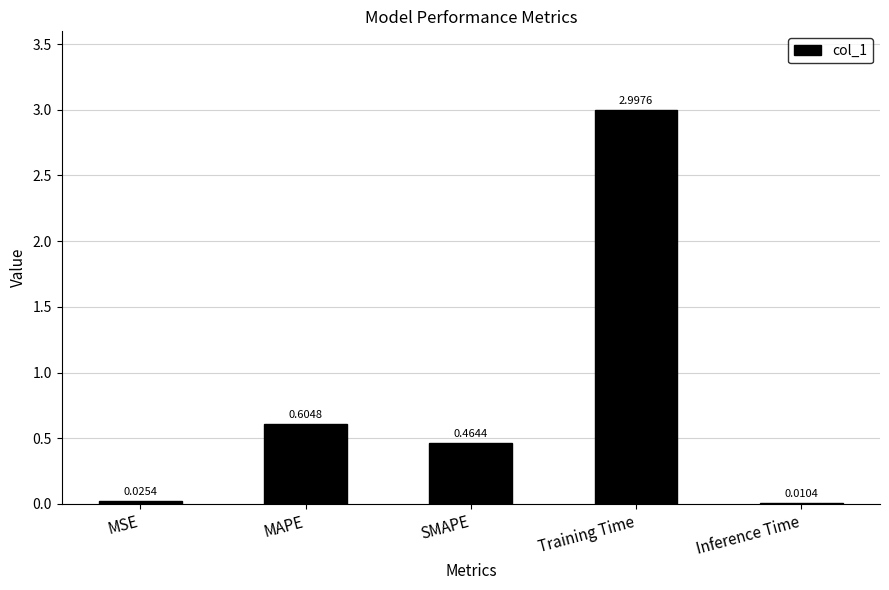

Which has a higher value, MSE or SMAPE?

SMAPE